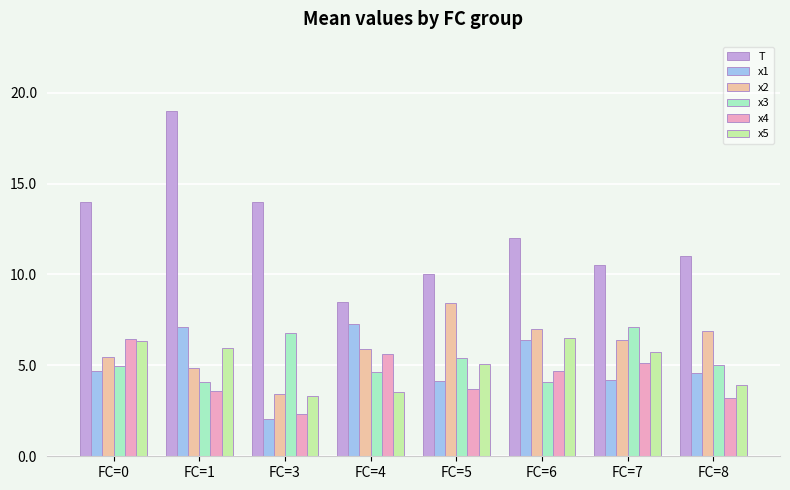

At which label does x4 reach its peak?

FC=0